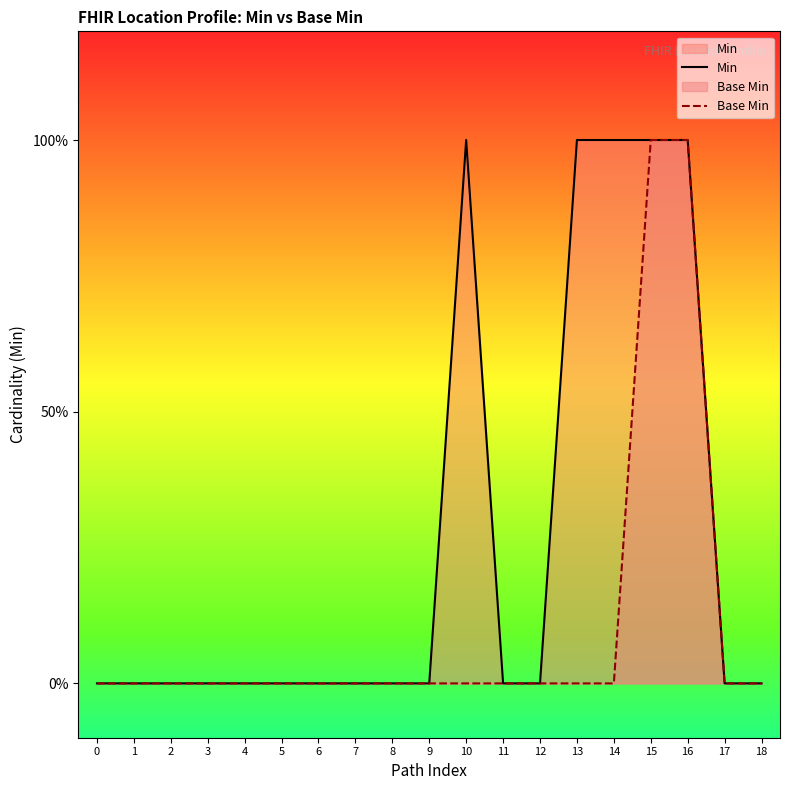

Rank the series by their average value, from lowest to highest.

Base Min, Min